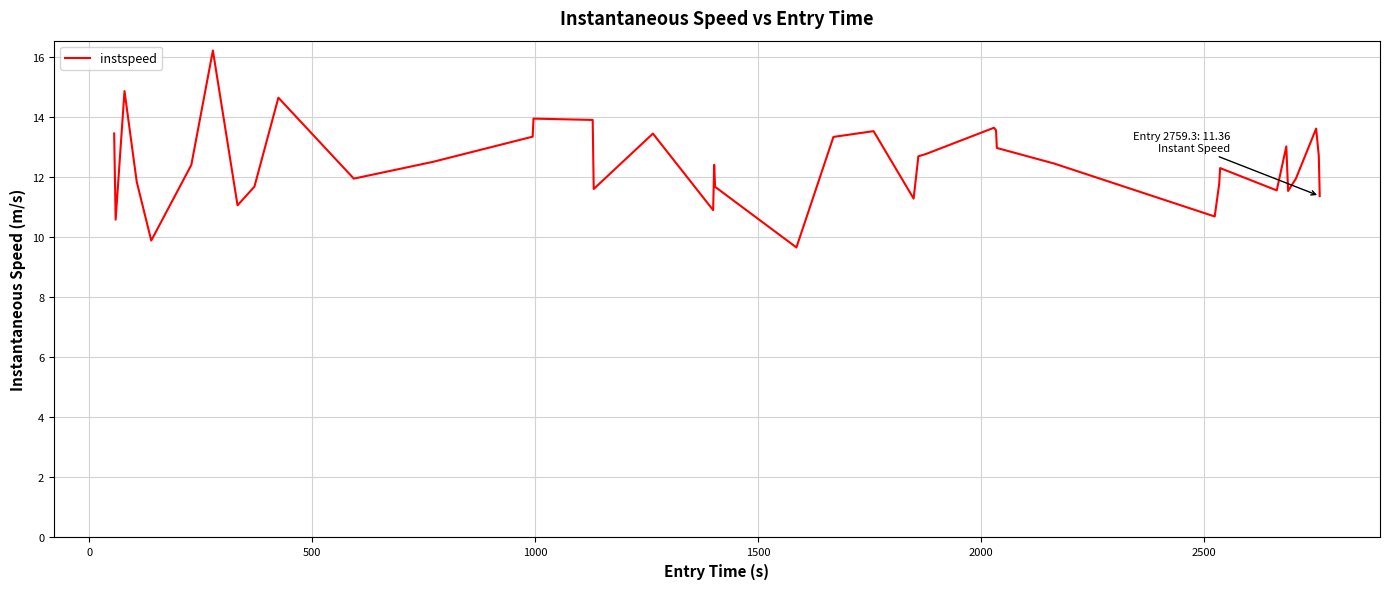

What is the sum of all values?

498.5